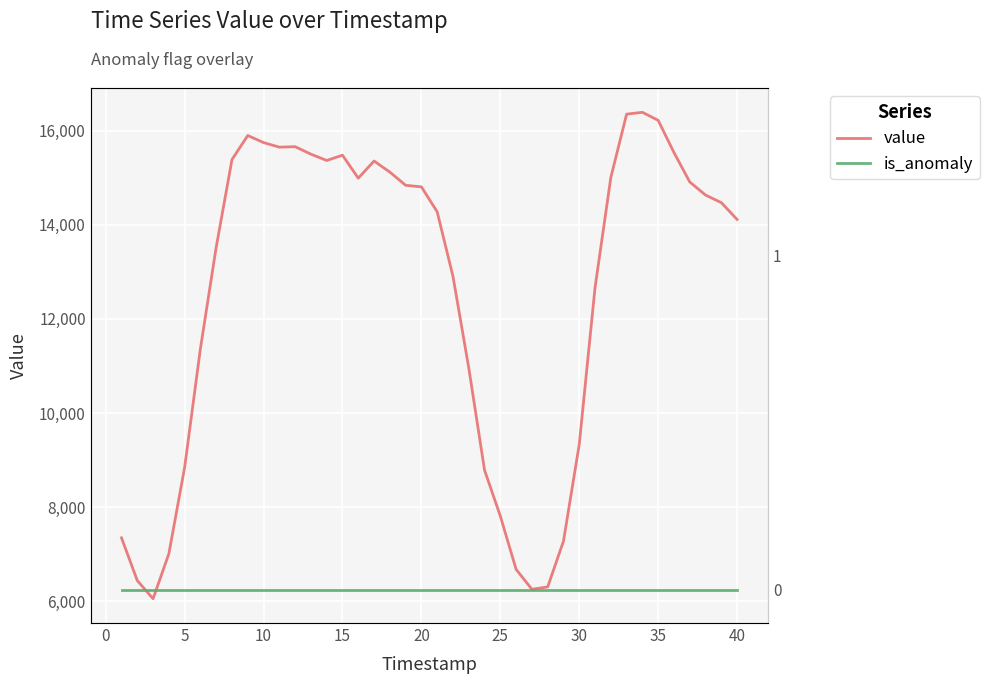

Reading left to right, transcribe all the data shown in this chart.

value: 7350	6442	6057	7012	8847	11371	13525	15386	15896	15746	15649	15659	15500	15366	15478	14990	15355	15119	14839	14805	14275	12903	10961	8787	7812	6680	6257	6308	7280	9336	12667	15005	16350	16389	16218	15534	14910	14631	14470	14113
is_anomaly: 0	0	0	0	0	0	0	0	0	0	0	0	0	0	0	0	0	0	0	0	0	0	0	0	0	0	0	0	0	0	0	0	0	0	0	0	0	0	0	0